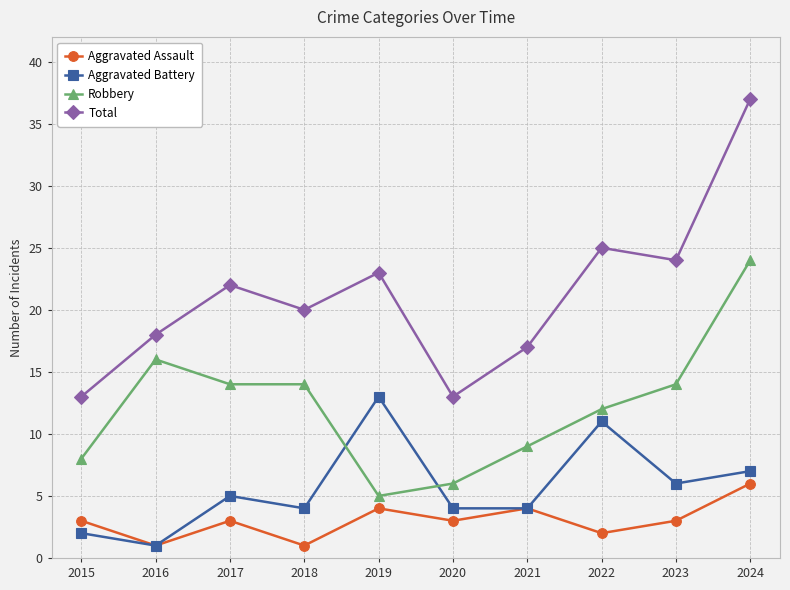

Between 2017 and 2022, which series saw the biggest shift?

Aggravated Battery